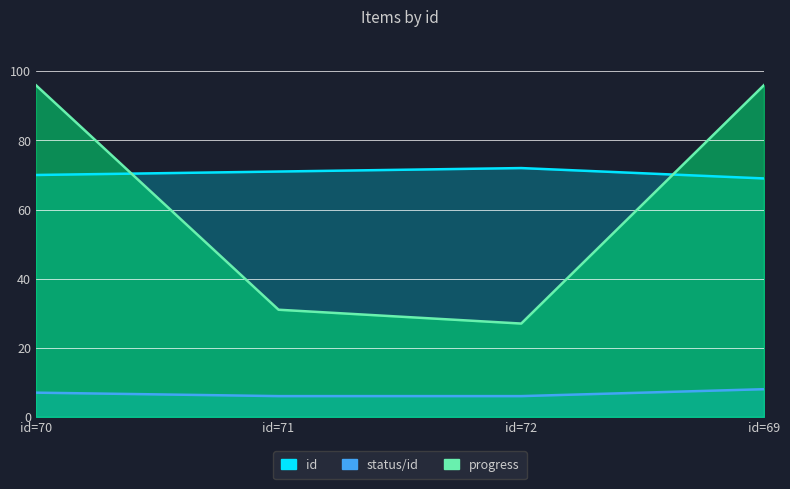

What are all the series names shown in the legend?

id, status/id, progress